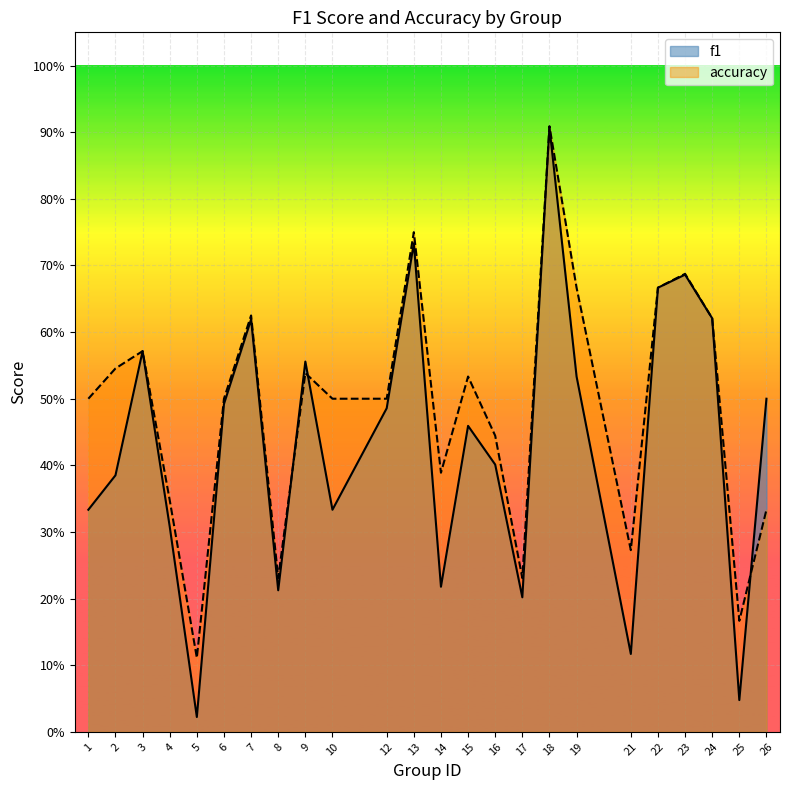

What is the value of the f1 point at the 8th from the left?

0.2